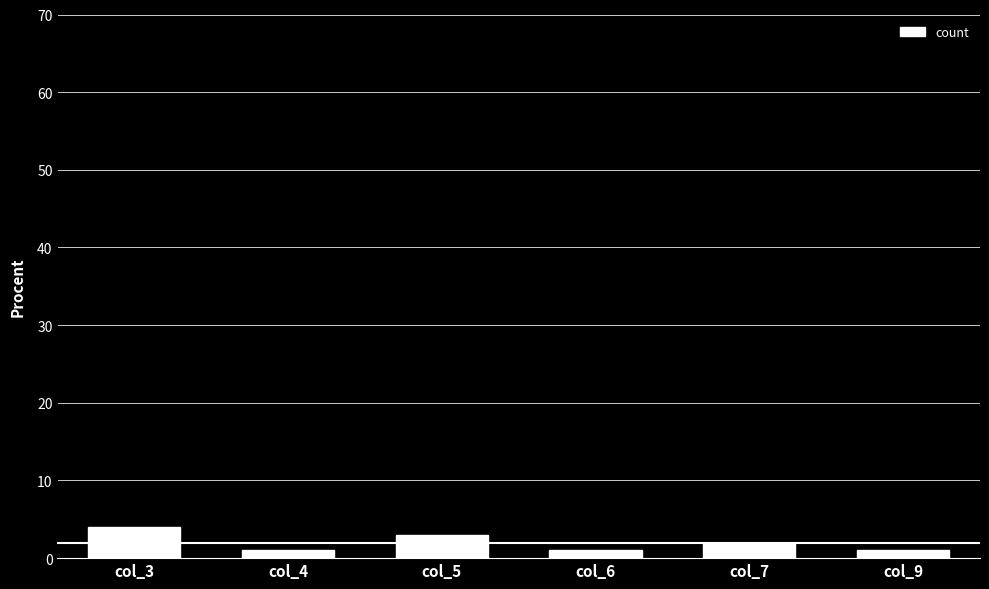

Reading right to left, transcribe all the data shown in this chart.

col_9=1	col_7=2	col_6=1	col_5=3	col_4=1	col_3=4